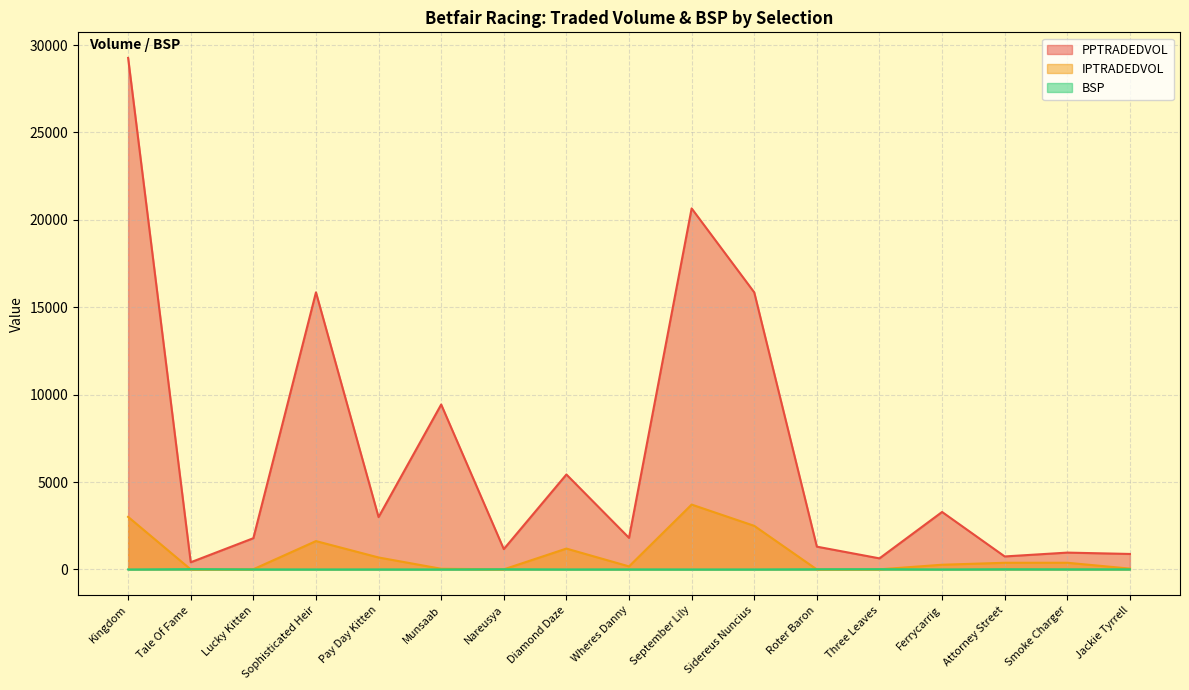

True or false: BSP and PPTRADEDVOL intersect in this chart.

False